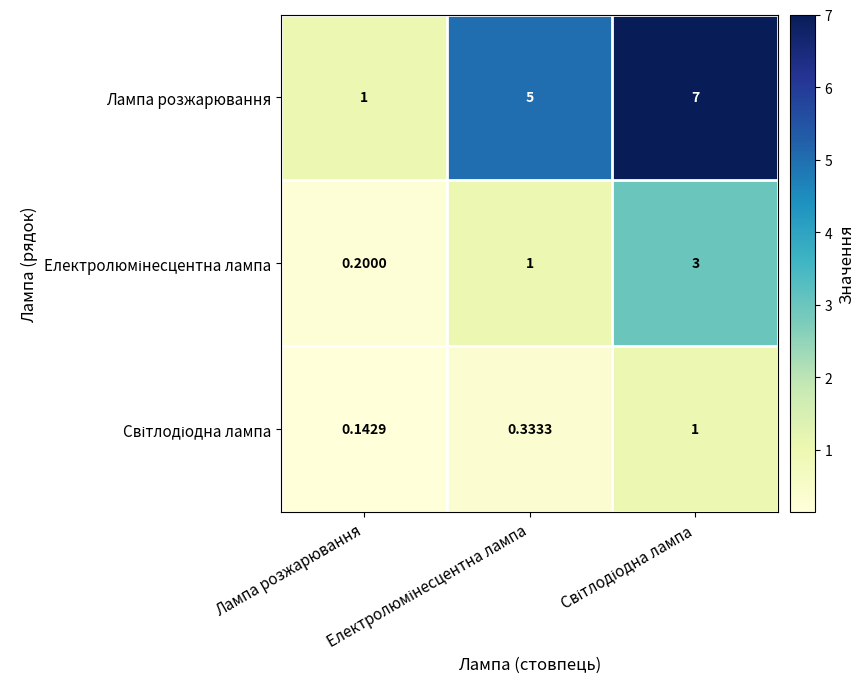

Count the number of data series in this chart.

3